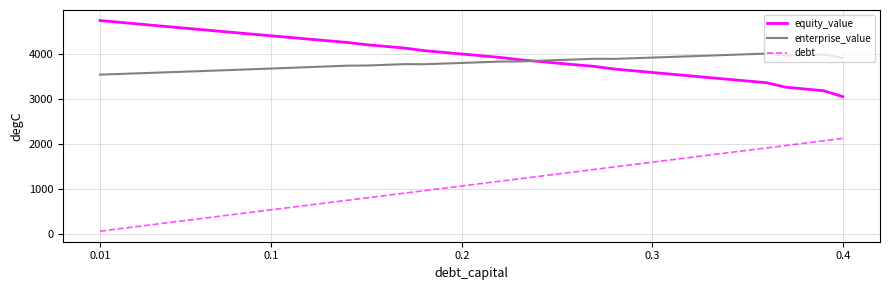

Rank the series by their maximum value, from lowest to highest.

debt, enterprise_value, equity_value